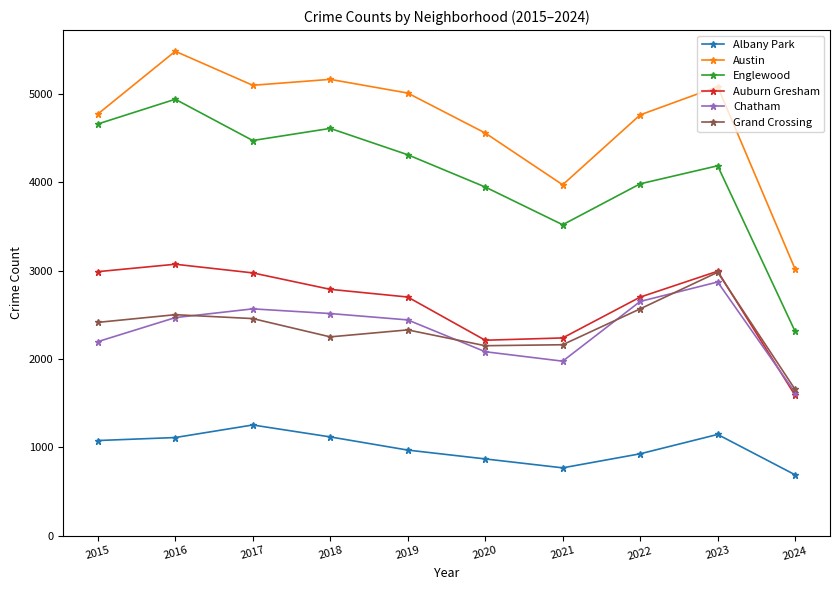

Is it true that Grand Crossing equals 2980 at 2023?

True